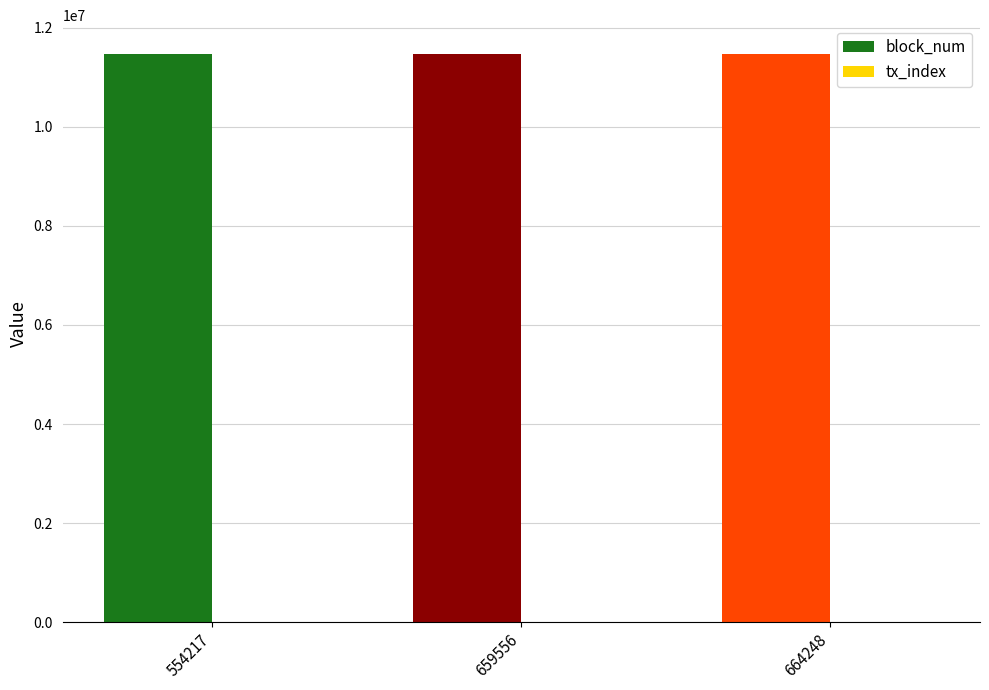

Which series has the largest total across all categories?

block_num